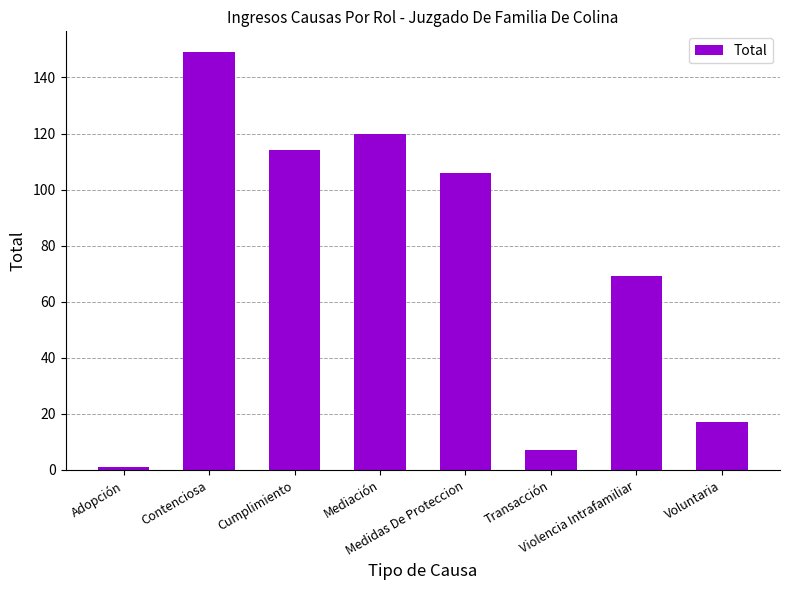

Approximately how many times larger is the value at Medidas De Proteccion compared to Mediación?

0.9